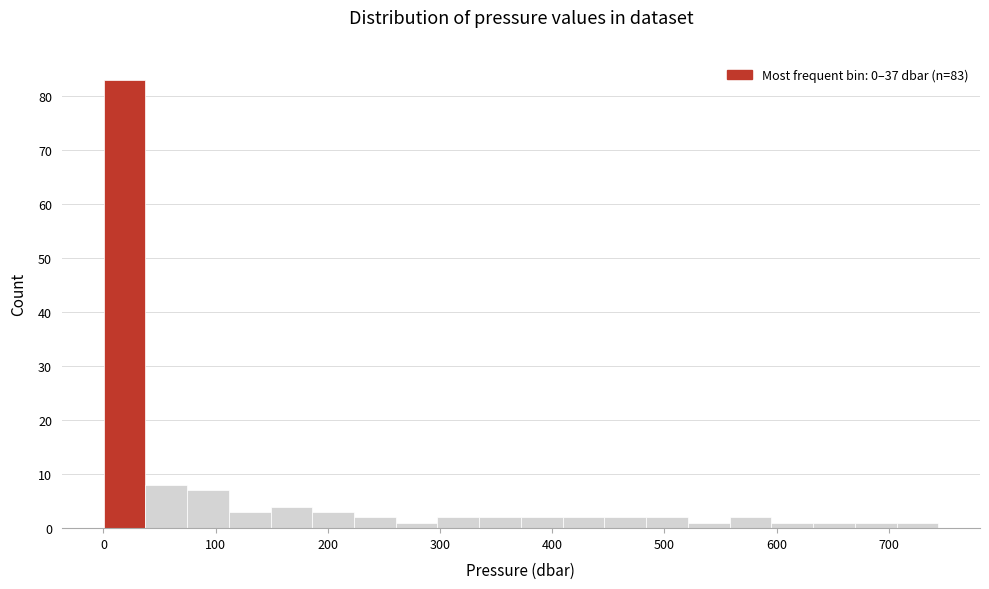

Around what value on the x-axis is the tallest bar? Give the approximate position of its centre, as read against the axis.

20